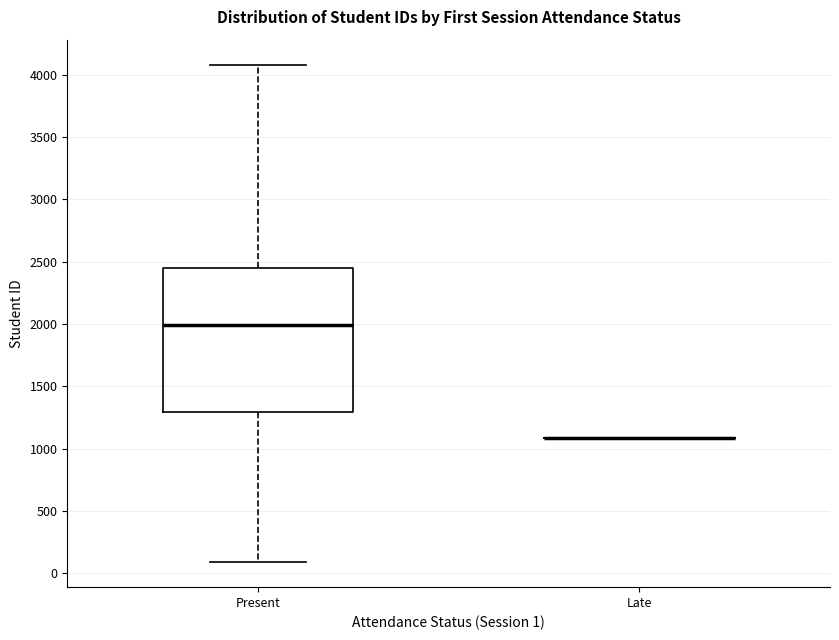

Where does the lower whisker of the box for Present end on the y-axis? The values are not printed on the chart, so give them approximately, as read against the axis.

100